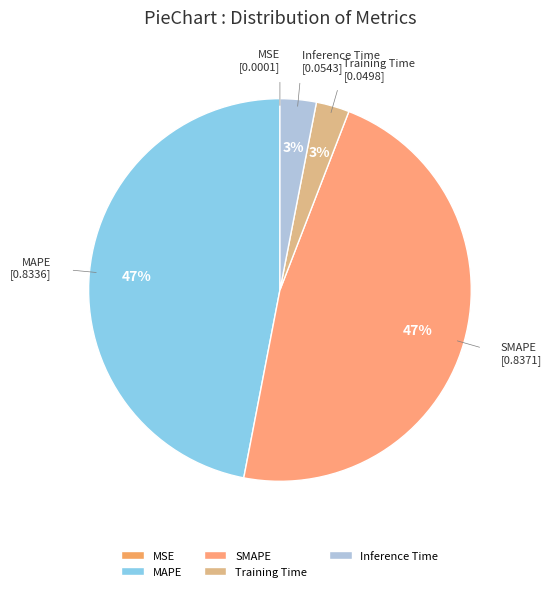

Which has a higher value, MAPE or Inference Time?

MAPE